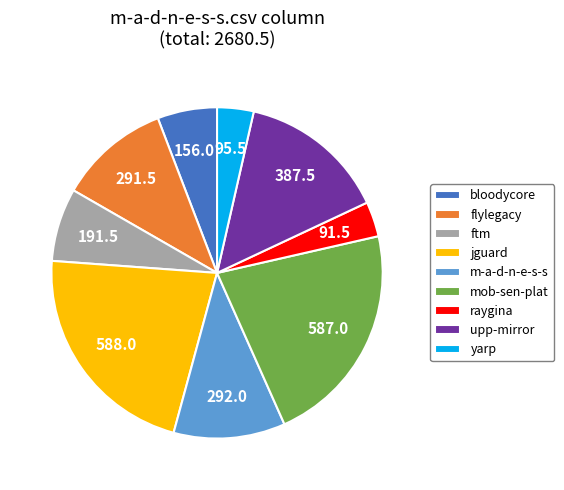

How many slices are in this pie chart?

9